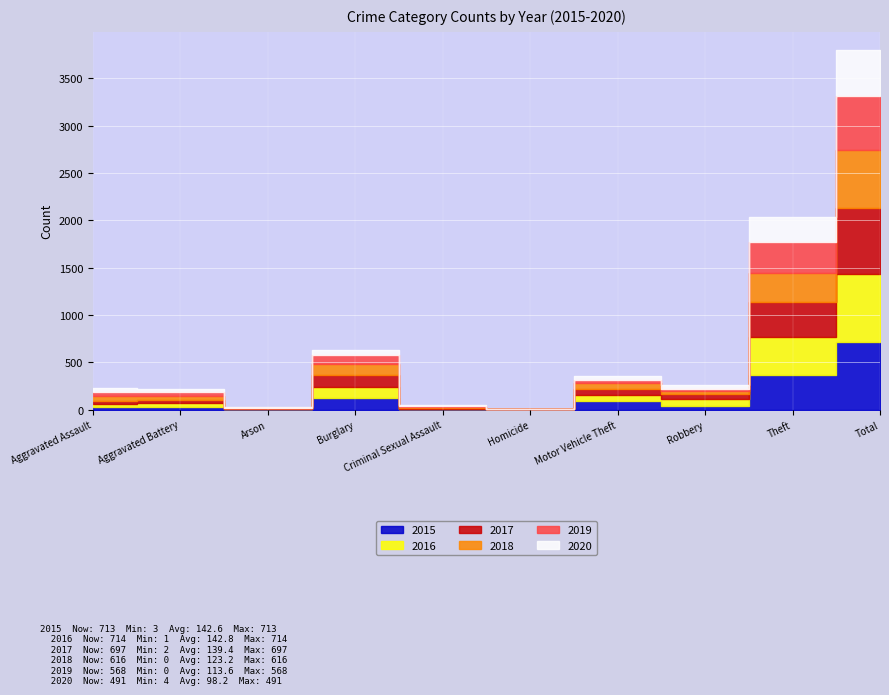

Where do 2016 and 2015 first cross each other?

Aggravated Battery and Arson